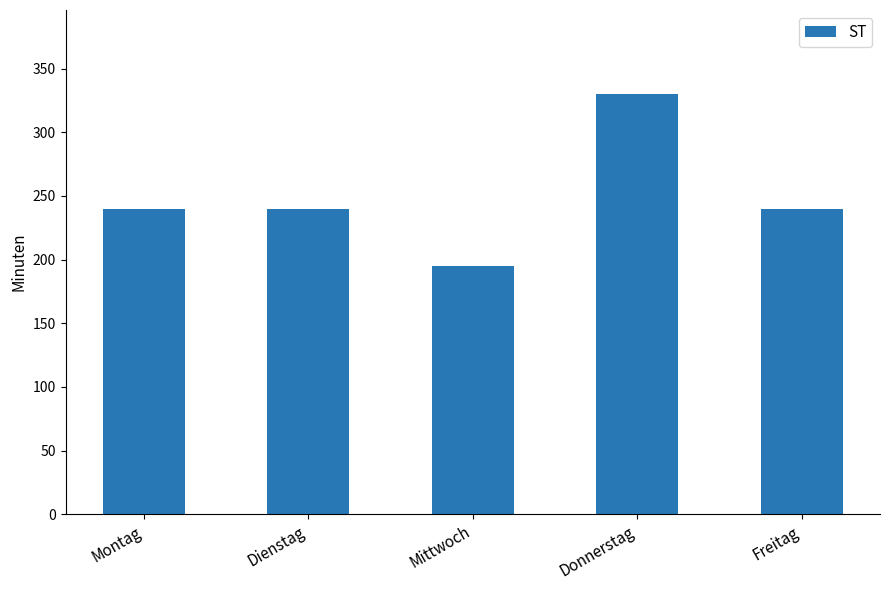

Is it true that the value at Freitag is 355?

False